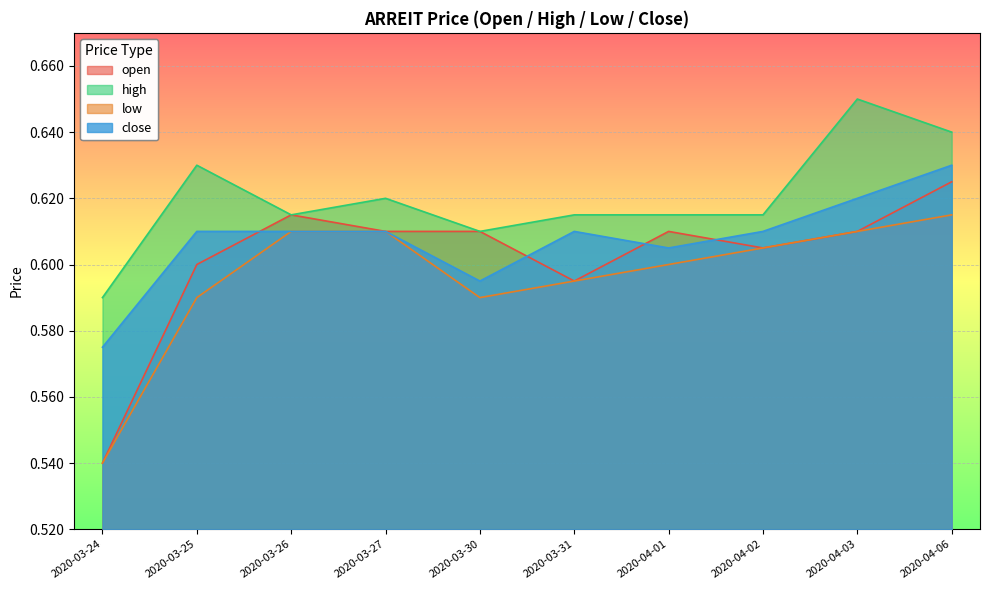

At which category does low reach its first local valley?

2020-03-30